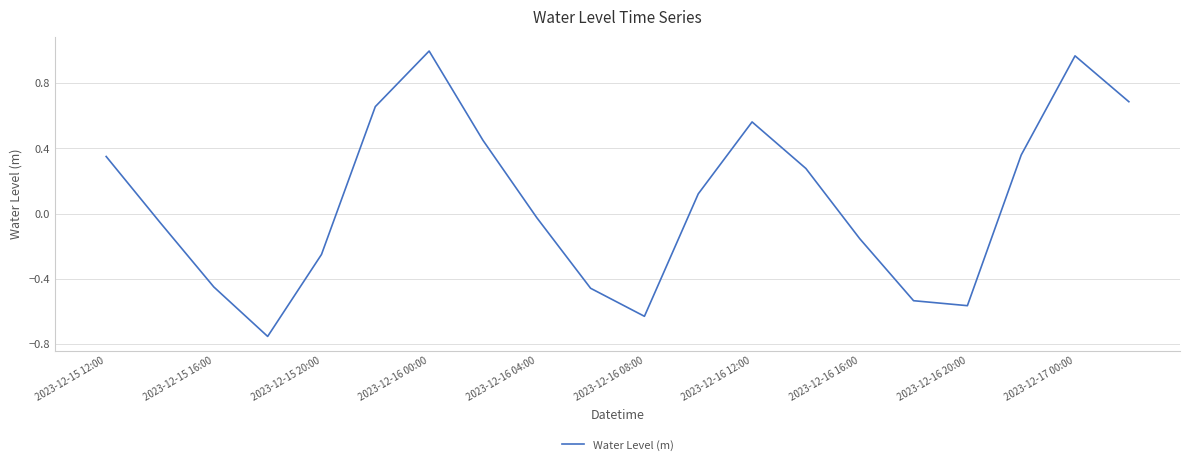

How many interior local peaks (higher than both neighbors) does the data have?

3